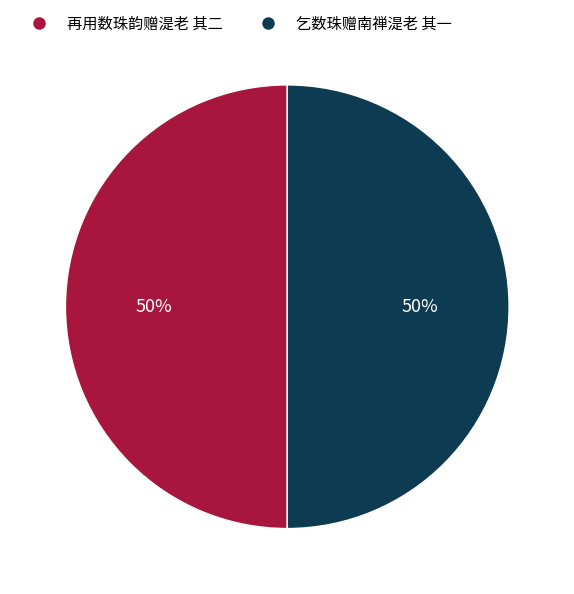

To the nearest percent, what portion does 再用数珠韵赠湜老 其二 represent?

50%